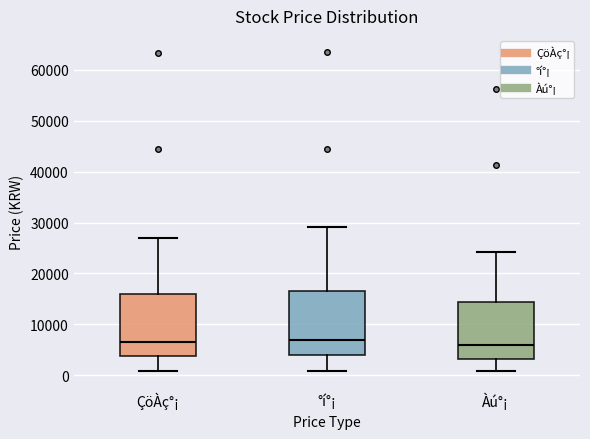

Where does the lower whisker of the box for ÇöÀç°¡ end on the y-axis? The values are not printed on the chart, so give them approximately, as read against the axis.

1000